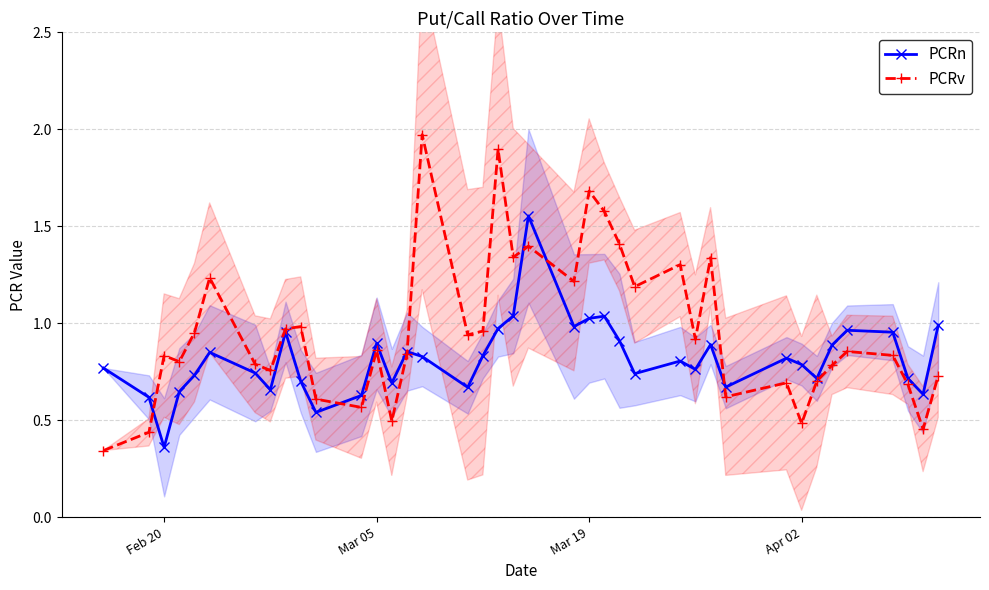

Which series has the widest spread of values?

PCRv